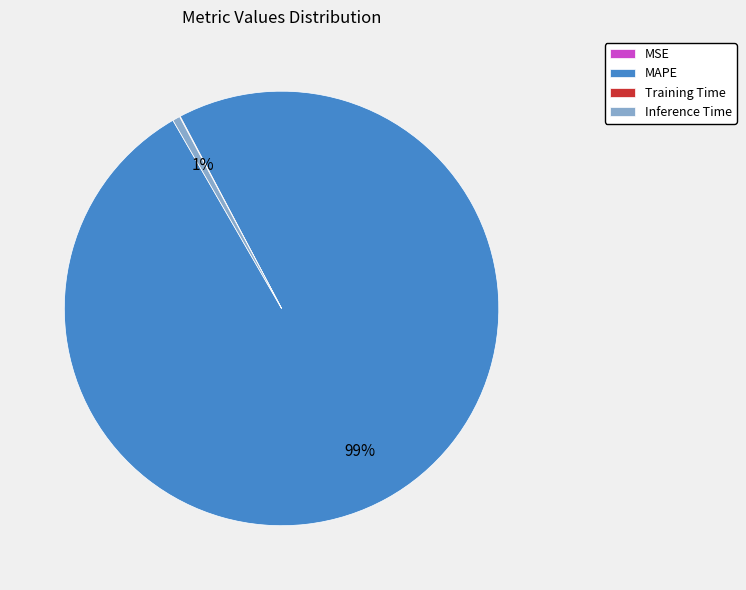

Combined, do MAPE and Inference Time account for over 50%?

Yes